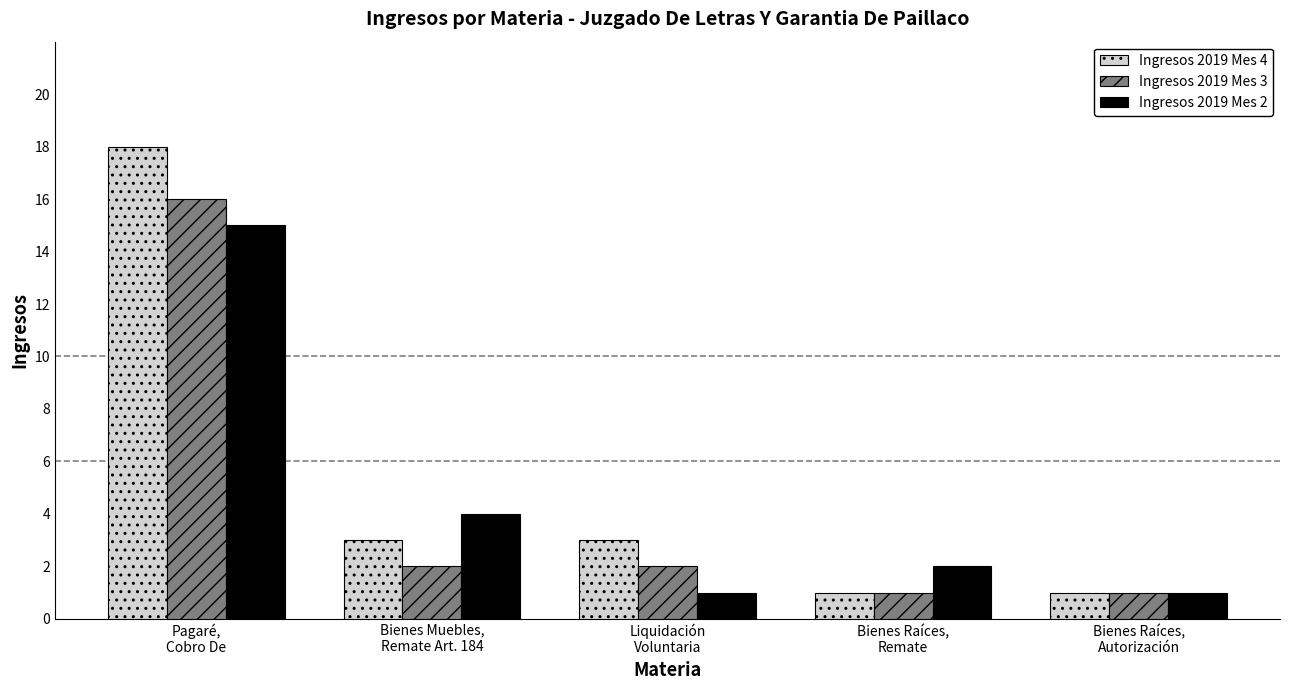

Is the value of Ingresos 2019 Mes 3 at Pagaré,
Cobro De greater than the value of Ingresos 2019 Mes 4 at Bienes Muebles,
Remate Art. 184?

Yes